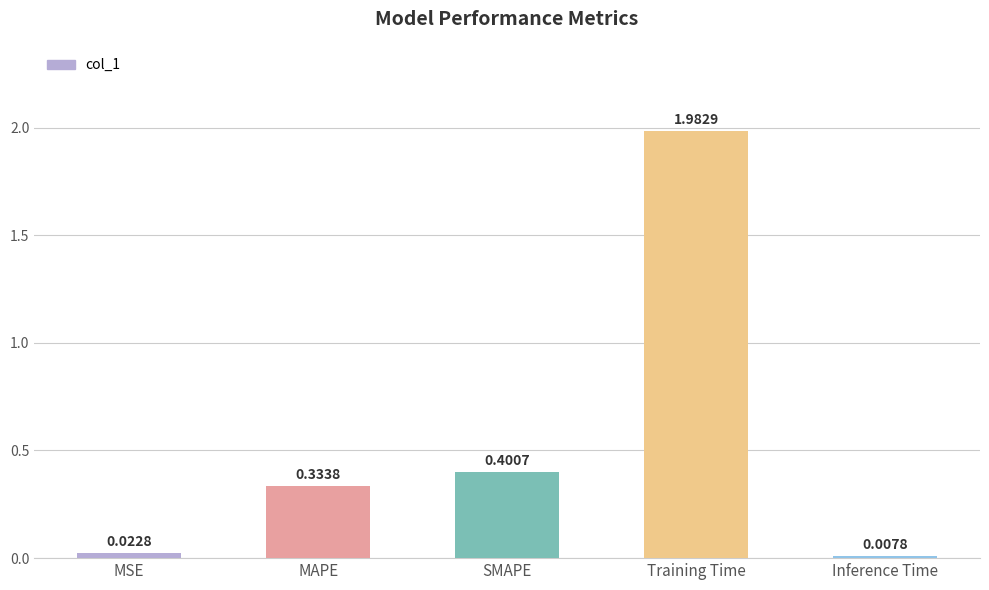

What is the change in value from SMAPE to Inference Time?

-0.4